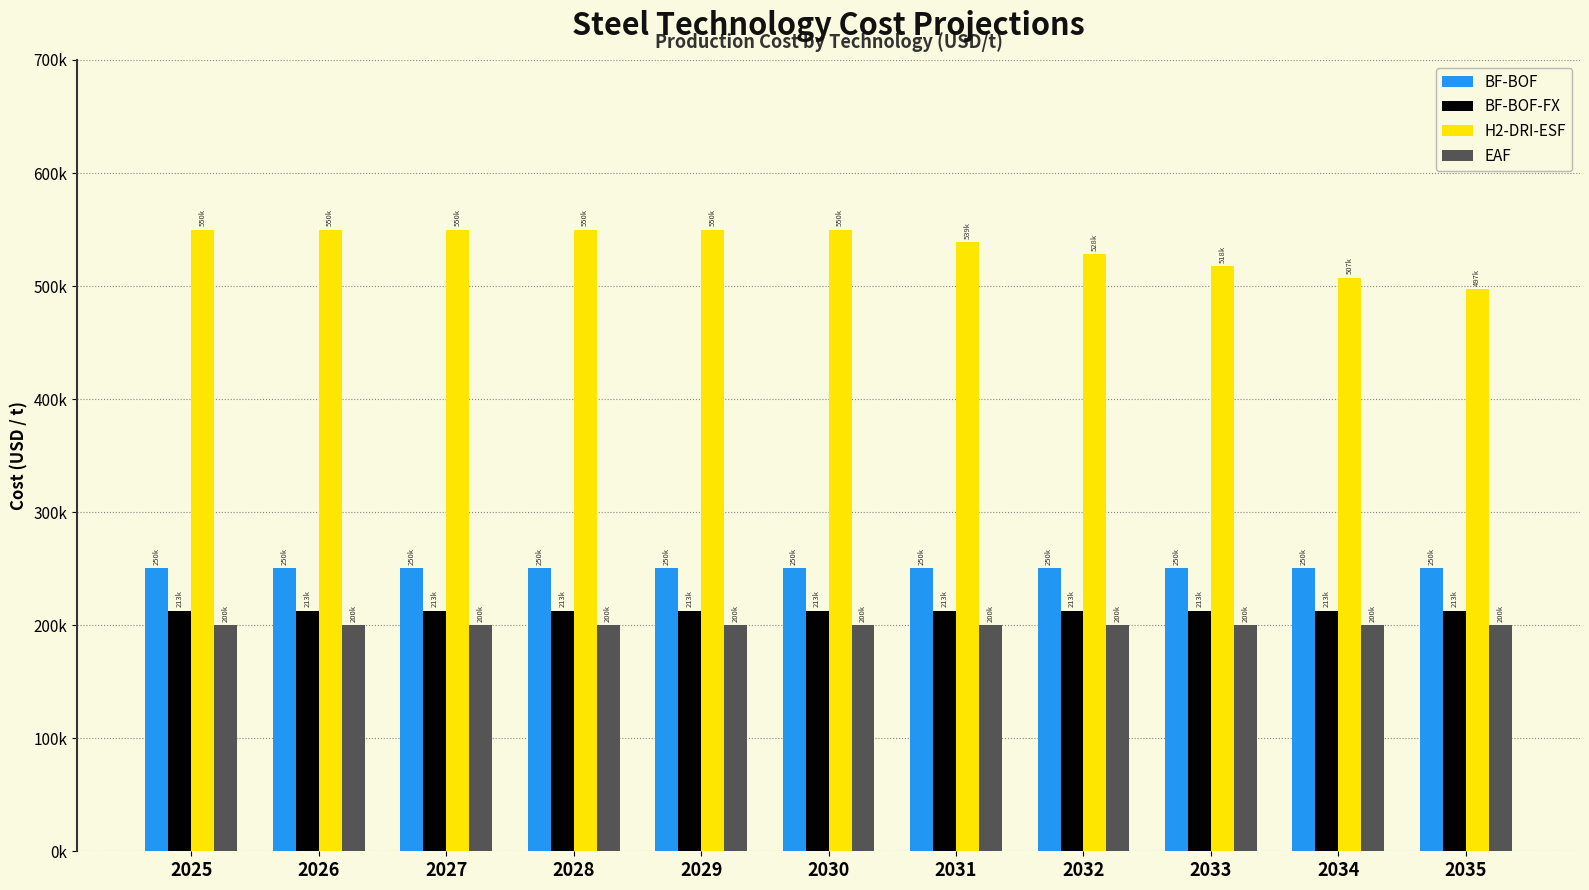

What are all the series names shown in the legend?

BF-BOF, BF-BOF-FX, H2-DRI-ESF, EAF